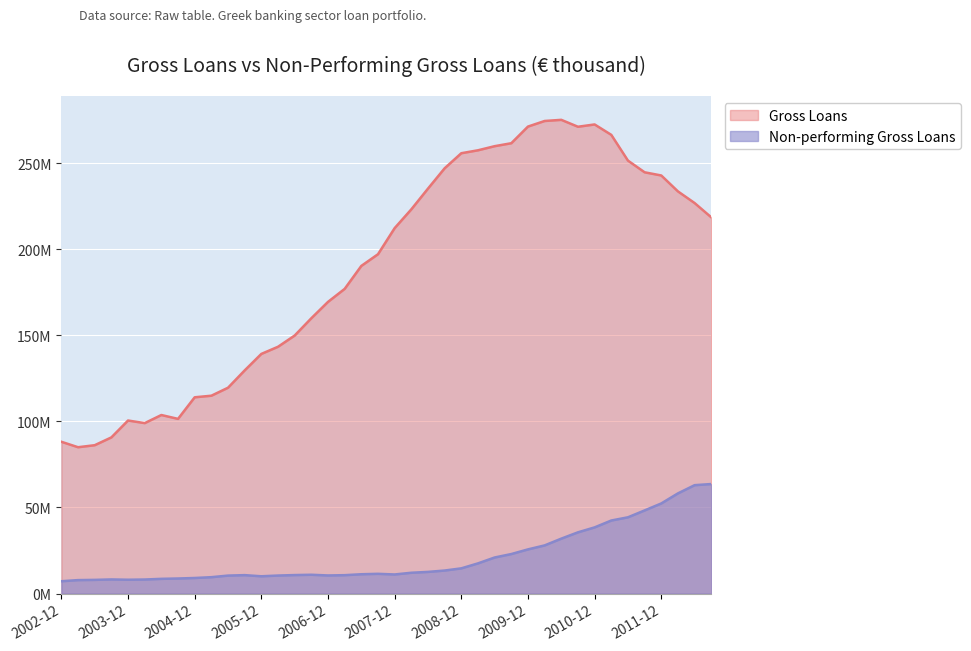

Reading left to right, what are all the values shown in this chart?

Gross Loans: 88.1	85.0	86.1	90.7	100.5	99.0	103.7	101.4	114.0	114.9	119.5	129.6	139.2	143.3	149.8	159.9	169.4	176.9	190.3	197.0	212.2	223.1	235.1	247.0	255.7	257.4	259.8	261.5	271.2	274.4	275.1	271.1	272.4	266.4	251.4	244.6	242.8	233.5	226.8	218.5
Non-performing Gross Loans: 7.1	7.8	7.9	8.2	8.0	8.1	8.5	8.7	9.0	9.5	10.4	10.7	10.0	10.4	10.7	10.9	10.5	10.7	11.2	11.4	11.1	12.1	12.6	13.4	14.6	17.5	20.9	22.9	25.6	27.9	31.9	35.5	38.4	42.4	44.3	48.3	52.3	58.2	62.9	63.6